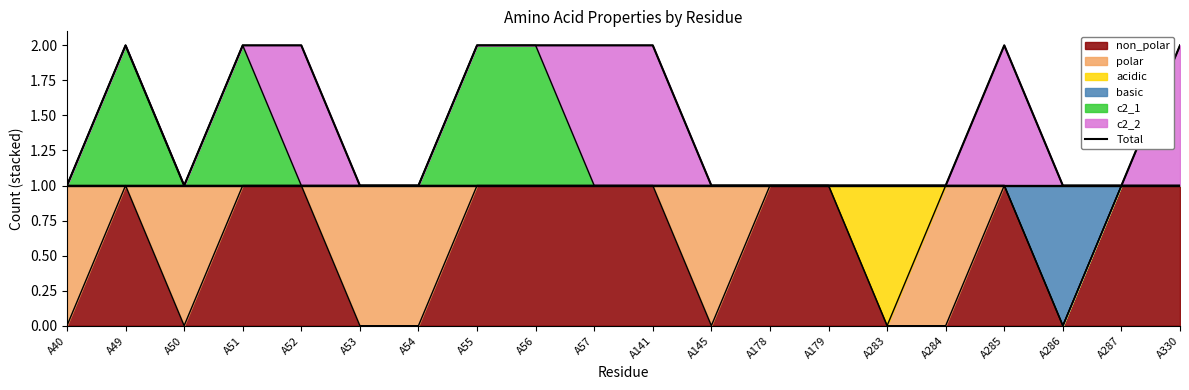

What is the change in value from A49 to A53?

-1